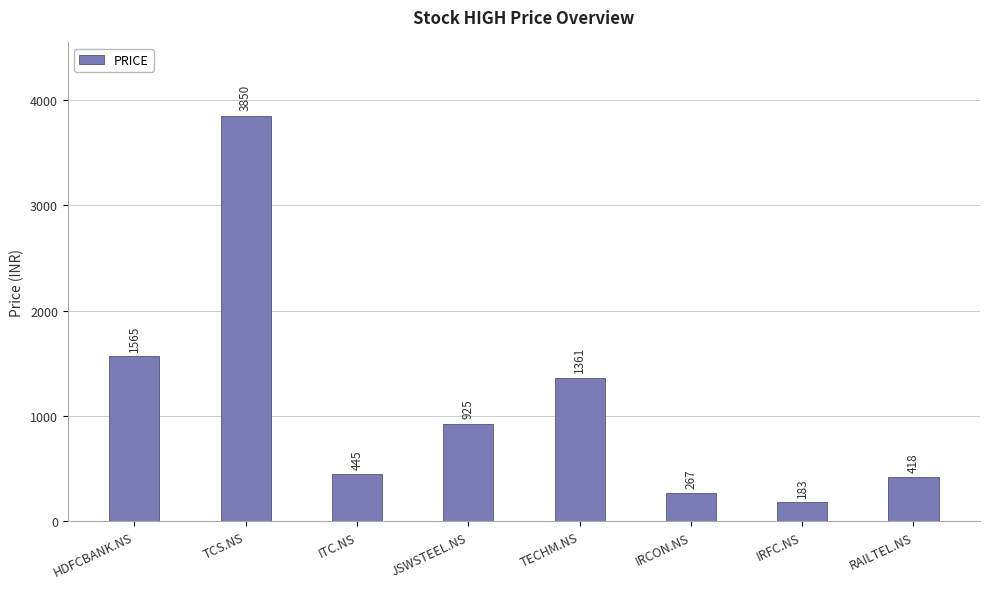

Rank the categories by value from highest to lowest.

TCS.NS, HDFCBANK.NS, TECHM.NS, JSWSTEEL.NS, ITC.NS, RAILTEL.NS, IRCON.NS, IRFC.NS